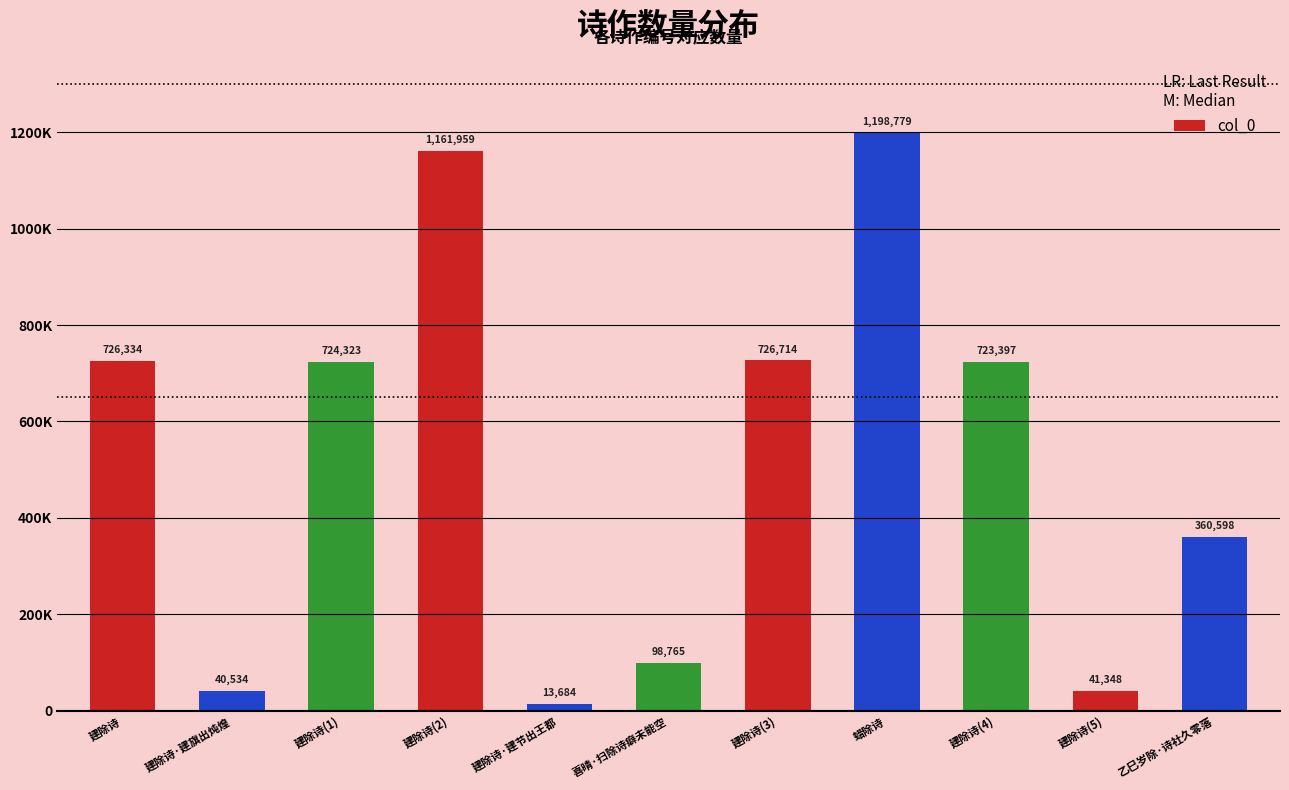

Are the bars horizontal?

No